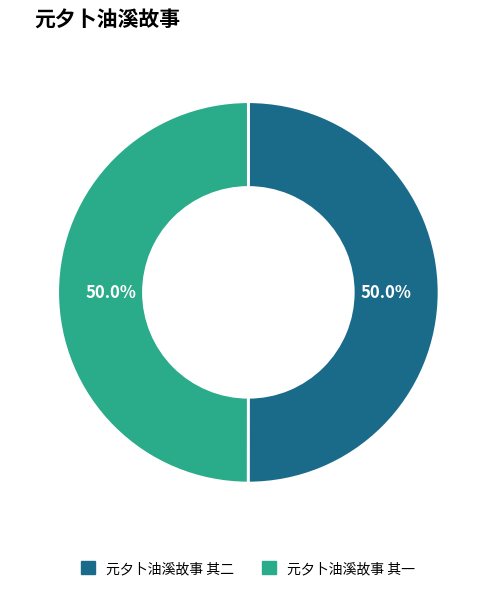

Combined, do 元夕卜油溪故事 其二 and 元夕卜油溪故事 其一 account for over 50%?

Yes